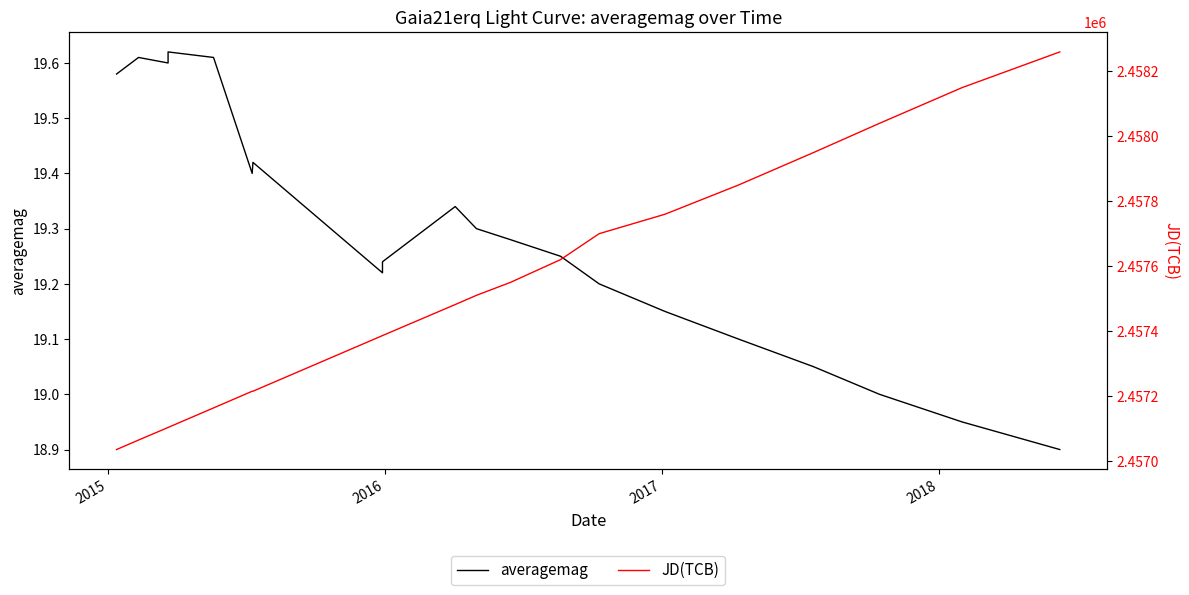

At how many categories does at least one series exceed 1300297?

20